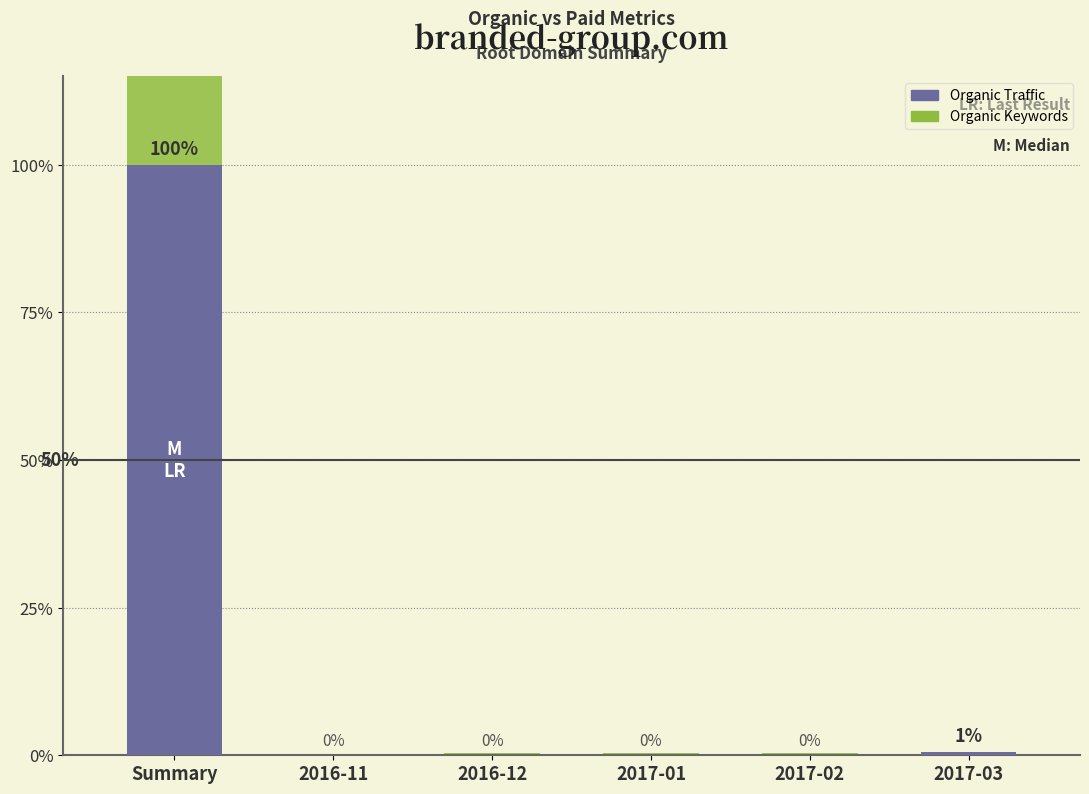

Which category has the lowest value across all series?

2016-11